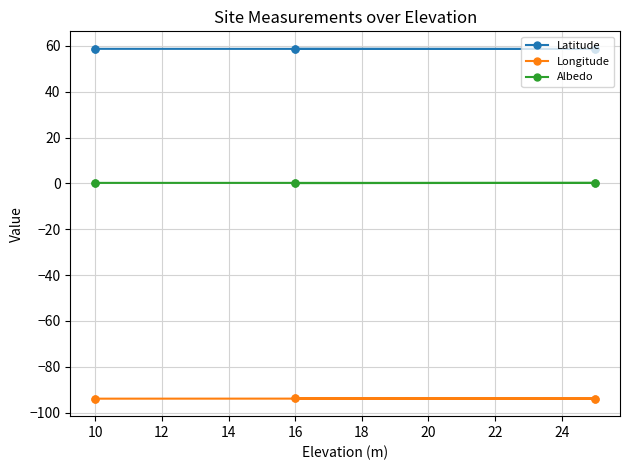

What are all the series names shown in the legend?

Latitude, Longitude, Albedo